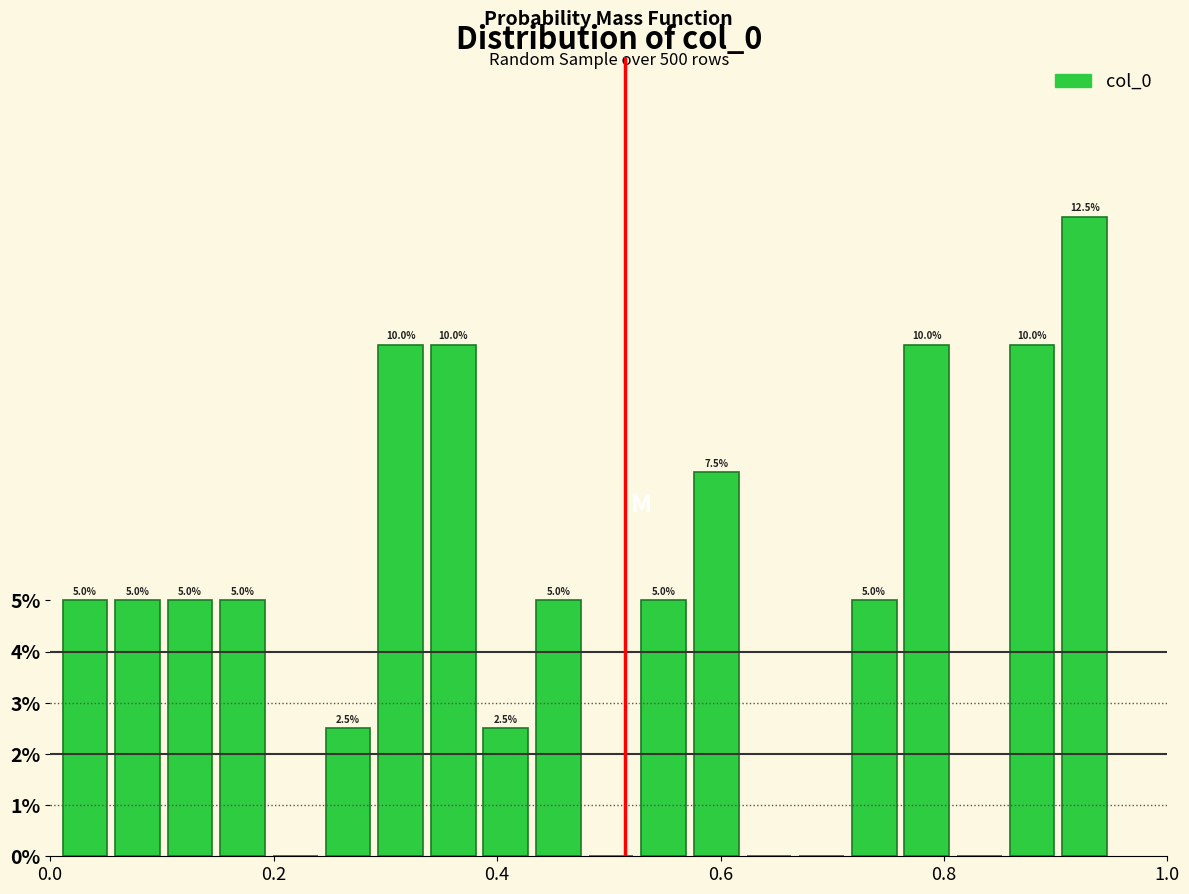

Around what value on the x-axis is the tallest bar? Give the approximate position of its centre, as read against the axis.

0.92